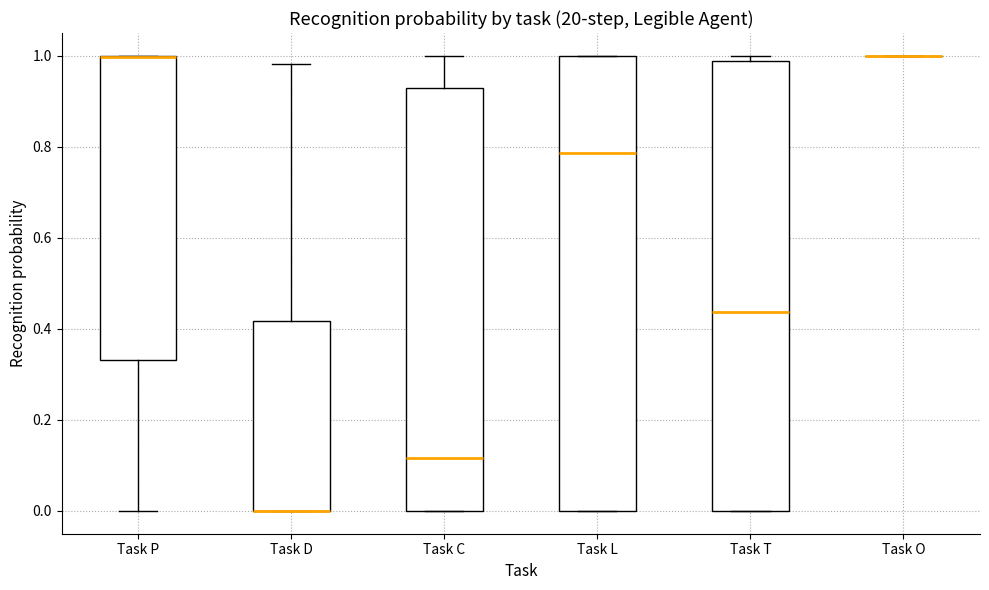

Reading left to right, transcribe this box plot: for each box, give where its median line is, the range the box spans, and where its two whiskers end, as read against the y-axis. The values are not printed on the chart, so give them approximately, as read against the axis.

Task P: median 1.00 (drawn on the box's upper edge), box 0.34 to 1.00, whiskers 0.00 to 1.00
Task D: median 0.00 (drawn on the box's lower edge), box 0.00 to 0.42, whiskers 0.00 to 0.98
Task C: median 0.12, box 0.00 to 0.92, whiskers 0.00 to 1.00
Task L: median 0.78, box 0.00 to 1.00, whiskers 0.00 to 1.00
Task T: median 0.44, box 0.00 to 0.98, whiskers 0.00 to 1.00
Task O: box collapsed to a line at 1.00, whiskers 1.00 to 1.00